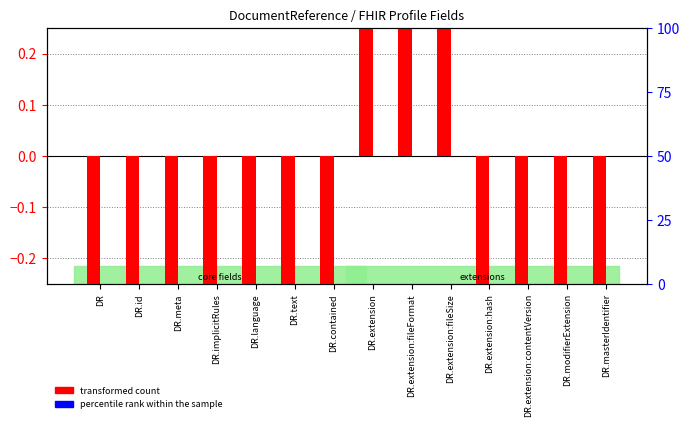

What is the spread (max minus min) of values at DR.extension:hash?

0.3